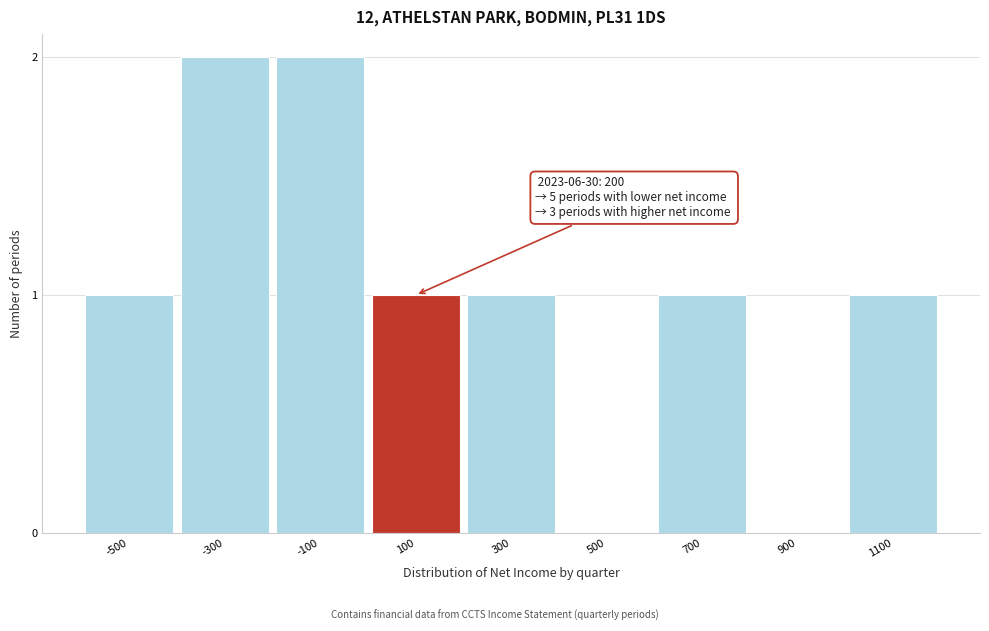

Reading left to right, extract all data points from this chart.

-500=1	-300=2	-100=2	100=1	300=1	500=0	700=1	900=0	1100=1